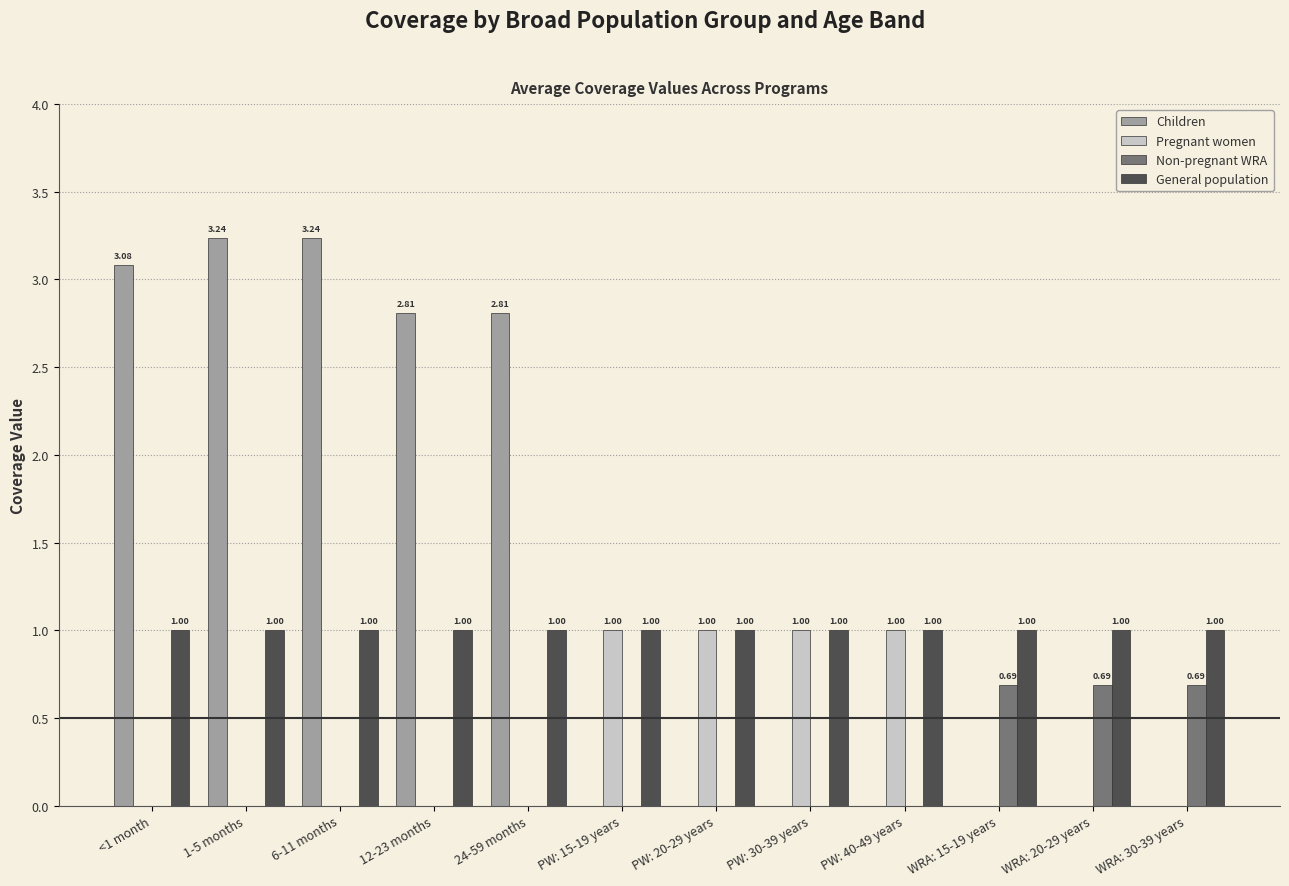

Which series has the largest total across all categories?

Children